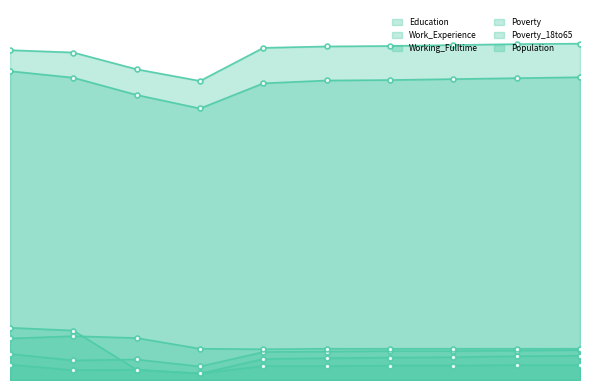

True or false: Poverty has more than 2 points higher than both neighbors.

False